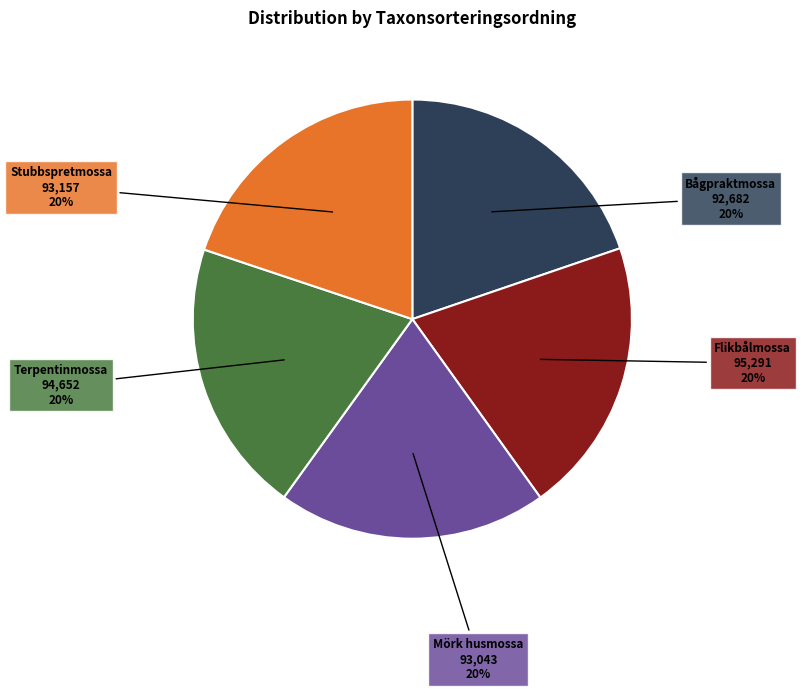

How many segments does this pie chart have?

5